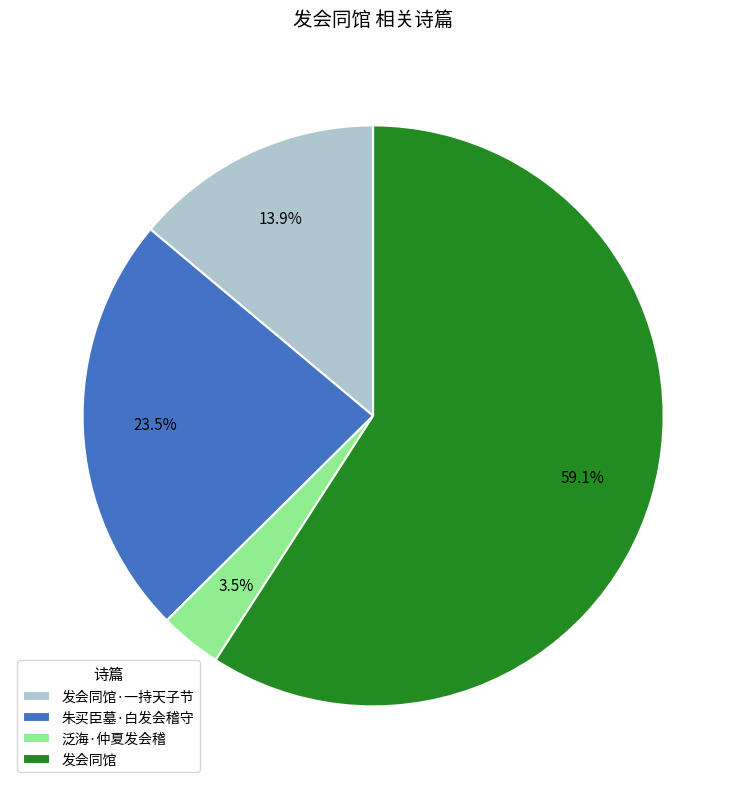

What percentage do 发会同馆·一持天子节 and 朱买臣墓·白发会稽守 together represent?

37.4%